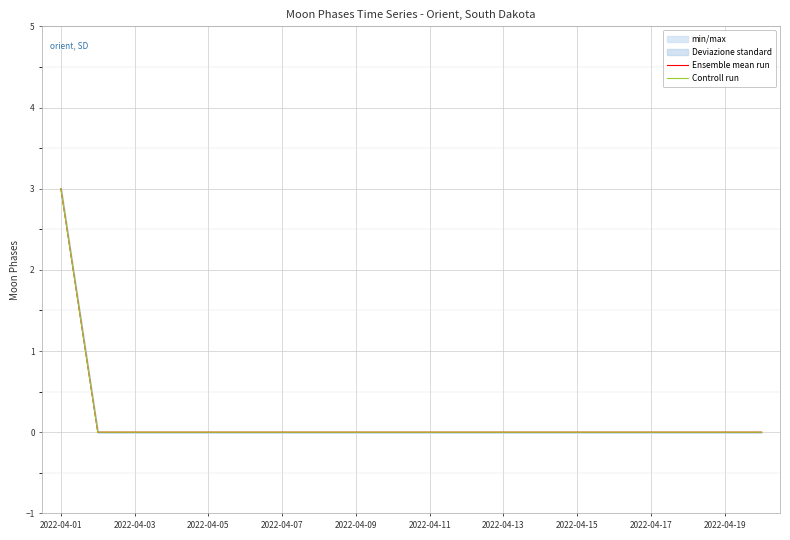

True or false: Controll run and Ensemble mean run cross at least once.

False